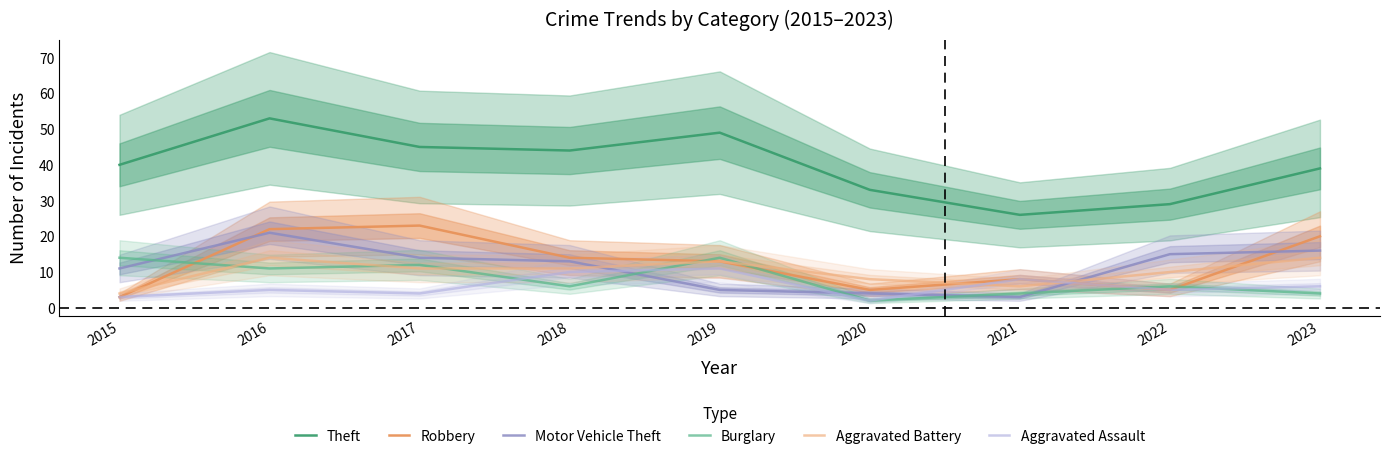

True or false: Aggravated Battery has more than 0 interior local peaks.

True